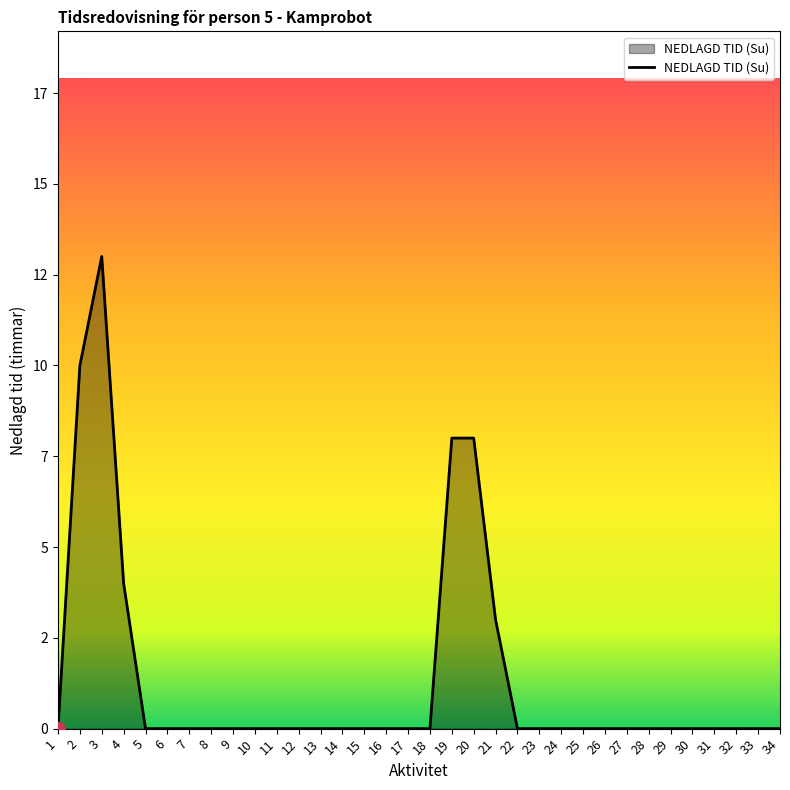

Is this an area chart (filled region under the line)?

Yes